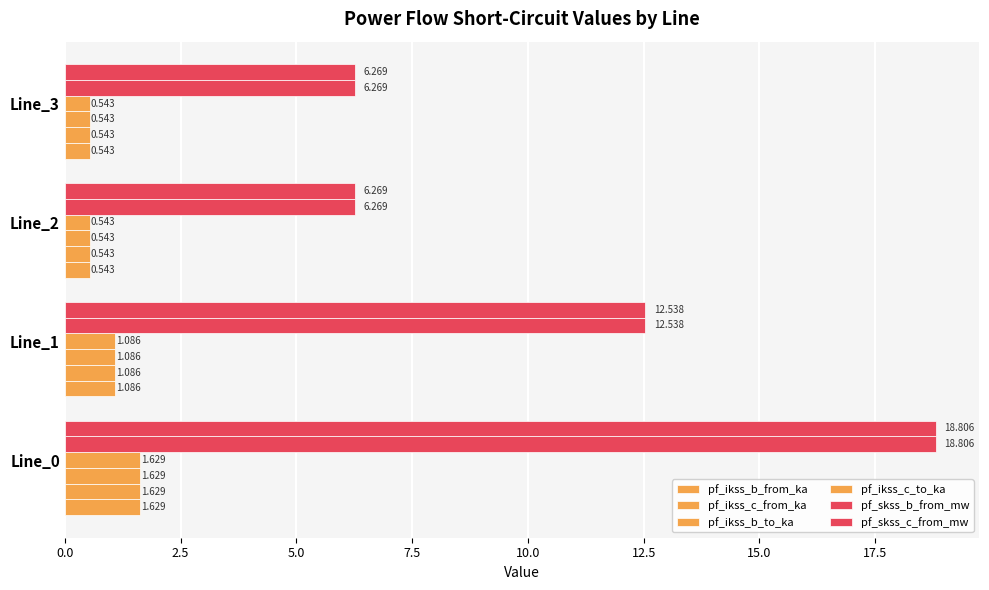

How many data points does each series have?

4